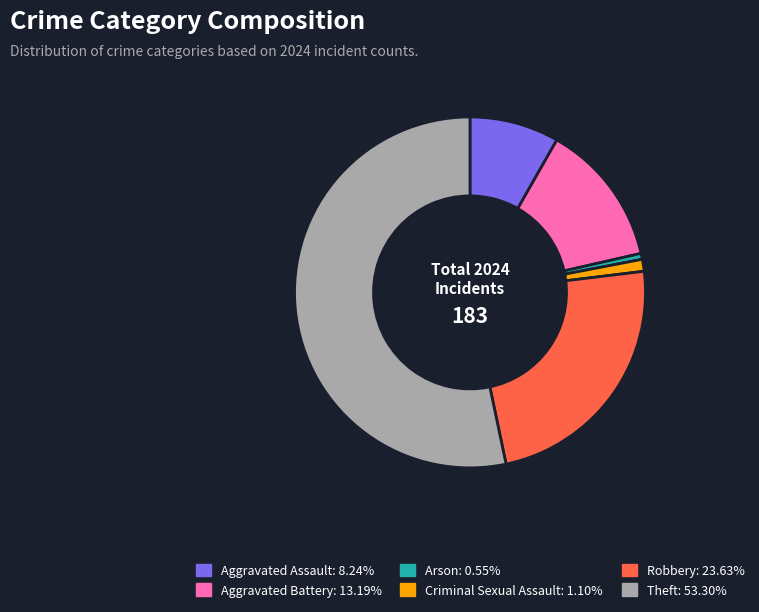

What is the largest slice in the pie chart?

Theft